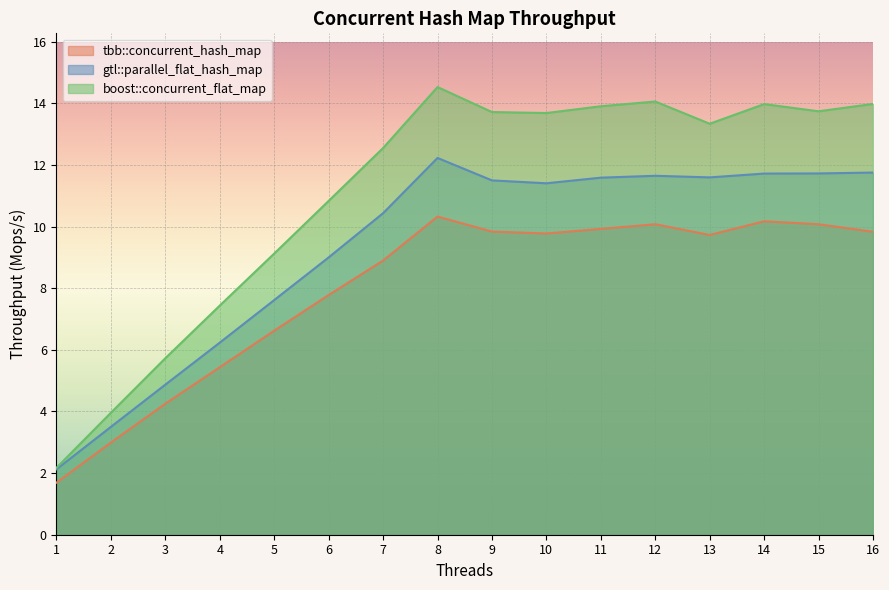

Reading left to right, extract all data points from this chart.

tbb::concurrent_hash_map: 1.7	3.0	4.3	5.4	6.6	7.8	8.9	10.3	9.8	9.8	9.9	10.1	9.7	10.2	10.1	9.8
gtl::parallel_flat_hash_map: 2.1	3.5	4.9	6.2	7.6	9.0	10.4	12.2	11.5	11.4	11.6	11.6	11.6	11.7	11.7	11.8
boost::concurrent_flat_map: 2.2	4.0	5.7	7.4	9.1	10.8	12.6	14.5	13.7	13.7	13.9	14.1	13.3	14.0	13.7	14.0